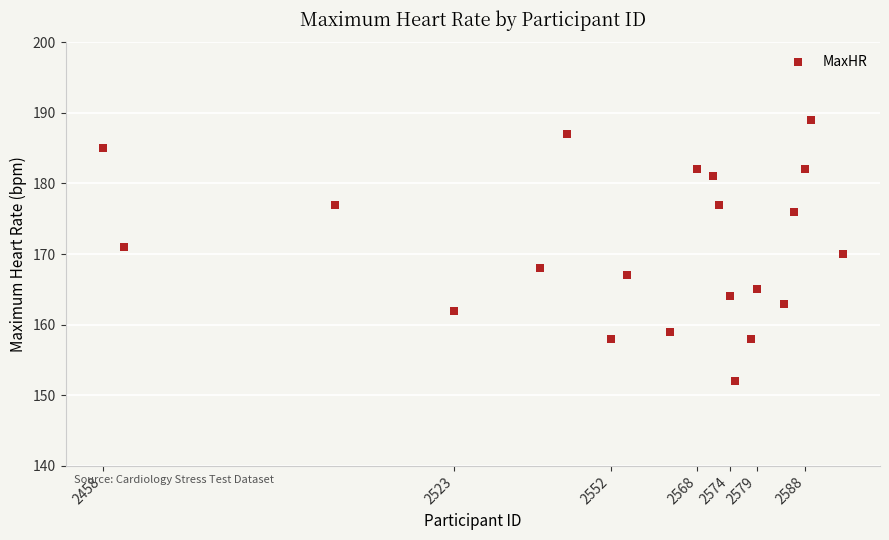

What is the range of X values (max minus min)?

137